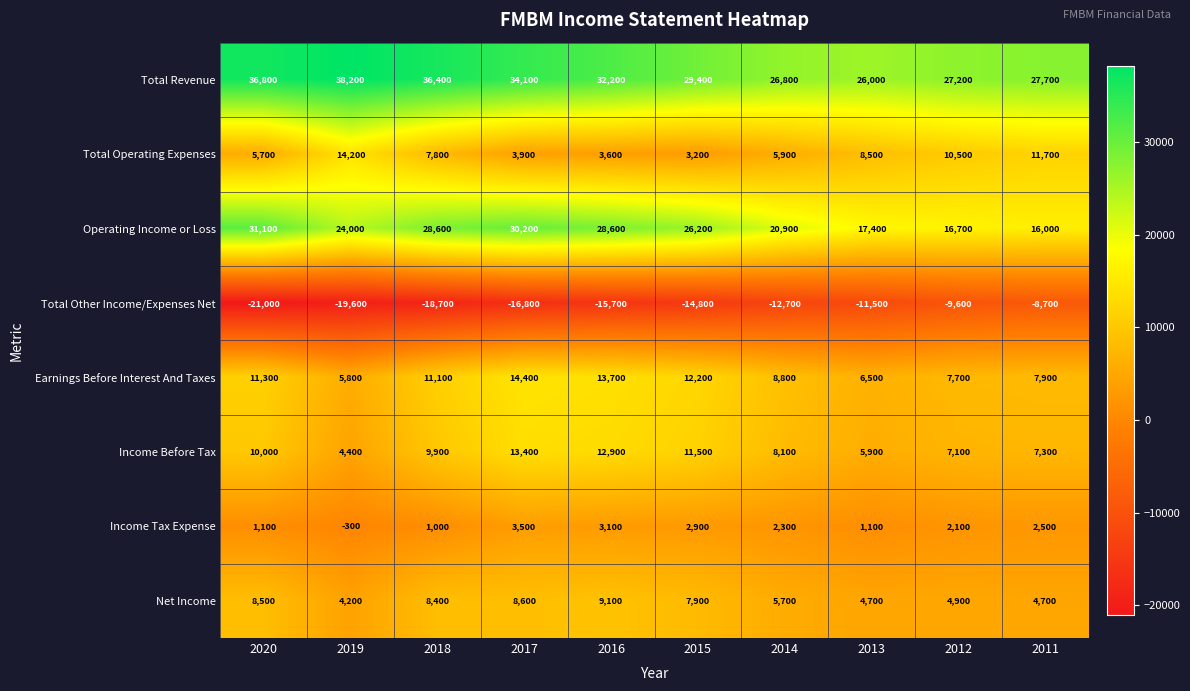

Which series changed the most between 2018 and 2011?

Operating Income or Loss